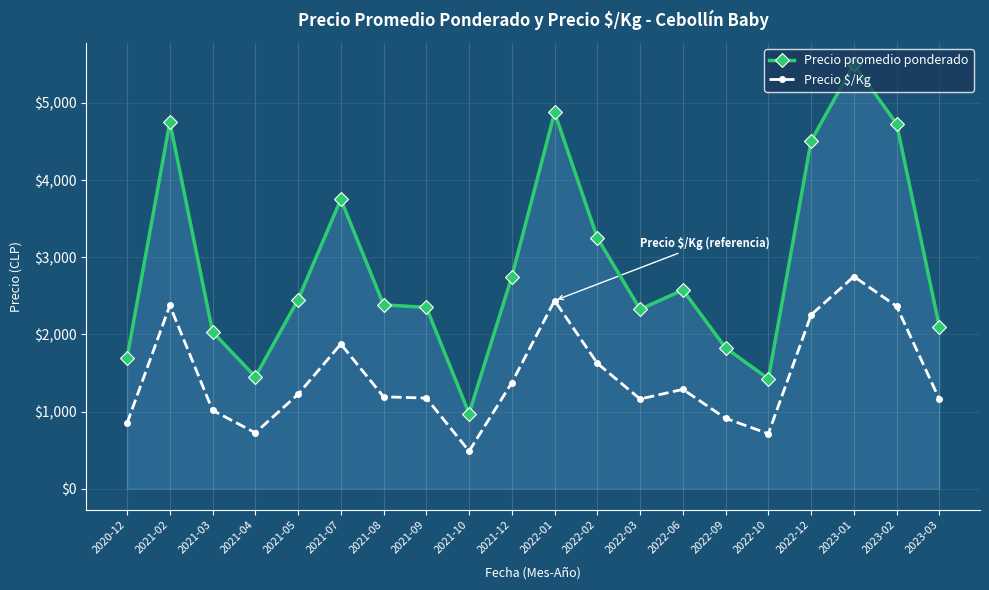

What is the difference between the second highest and minimum values in the Precio $/Kg series?

1950